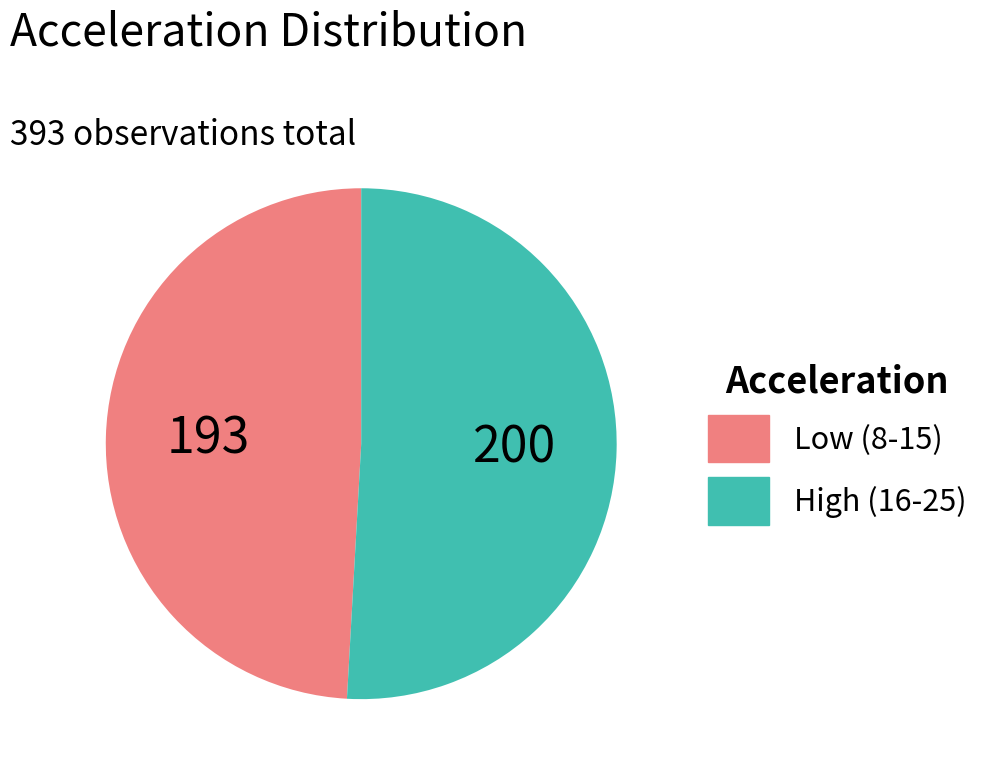

The High (16-25) slice represents 44% of the pie. True or false?

False